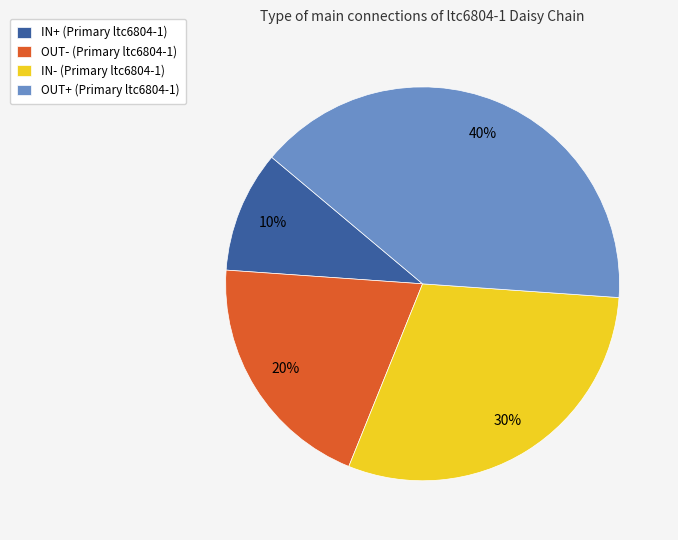

Which has a higher value, OUT+ (Primary ltc6804-1) or IN+ (Primary ltc6804-1)?

OUT+ (Primary ltc6804-1)